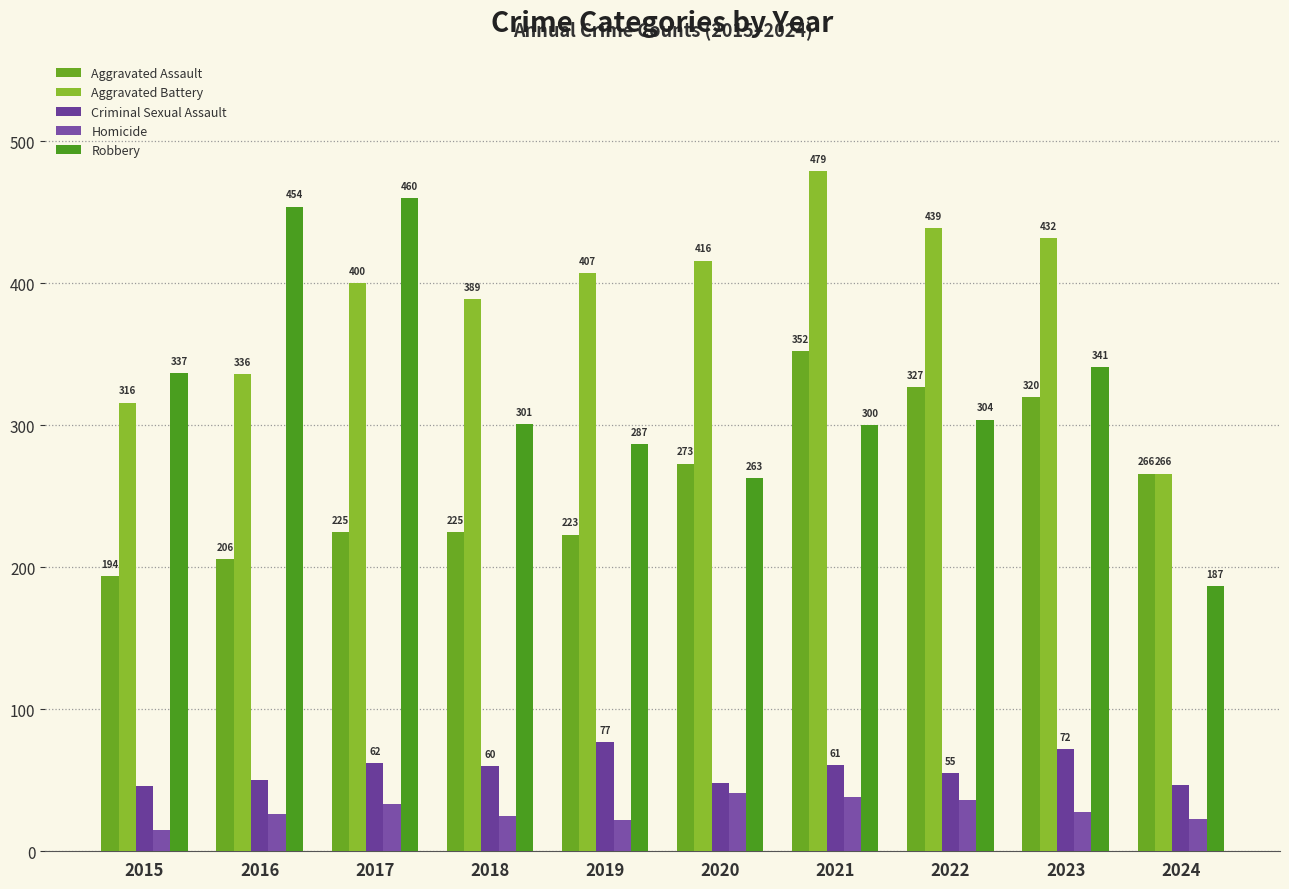

Rank the series at 2018 from lowest to highest value.

Homicide, Criminal Sexual Assault, Aggravated Assault, Robbery, Aggravated Battery